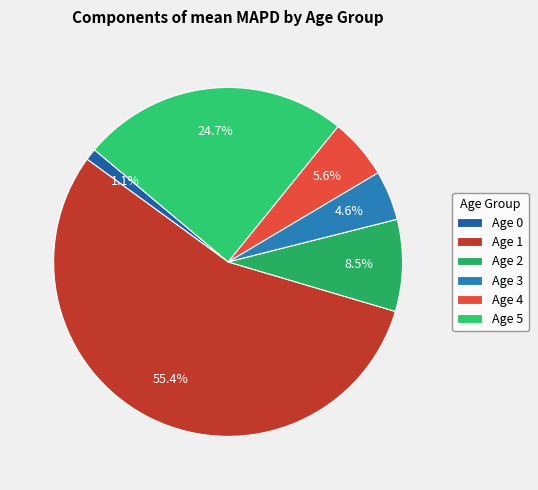

How many slices are in this pie chart?

6